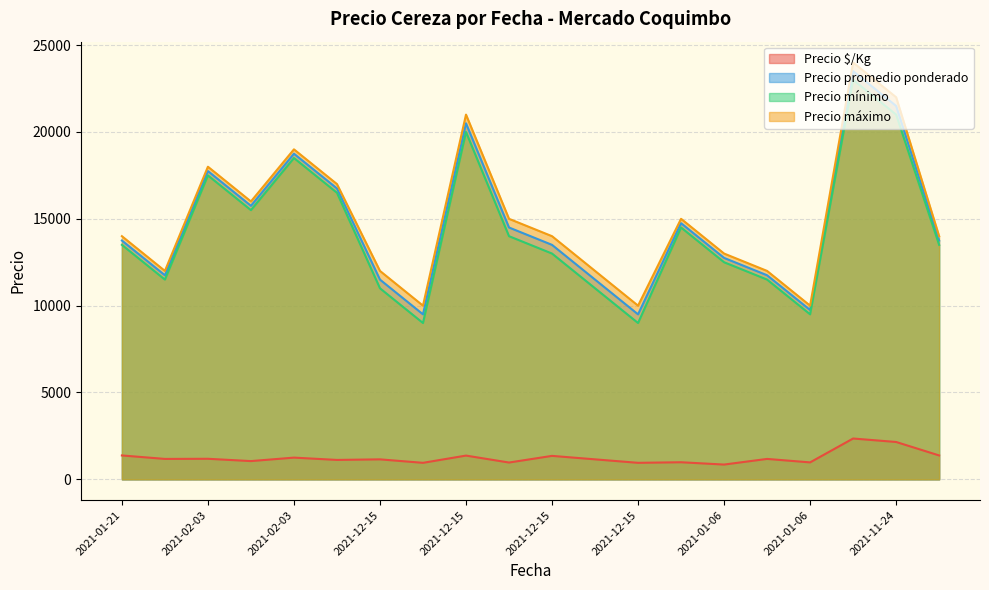

At which category is the sum across all series the highest?

2021-11-24